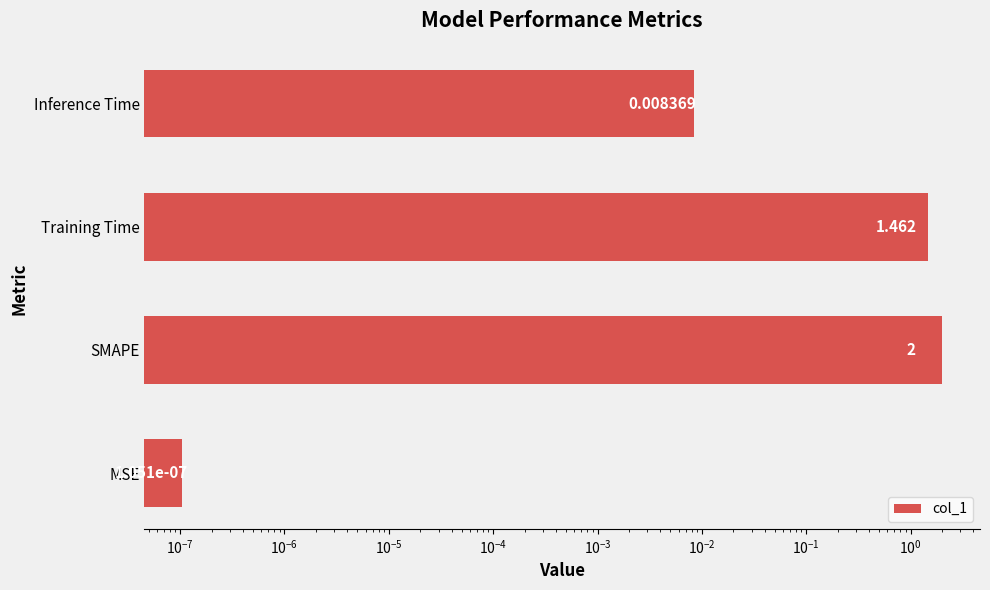

How many values exceed 1?

2